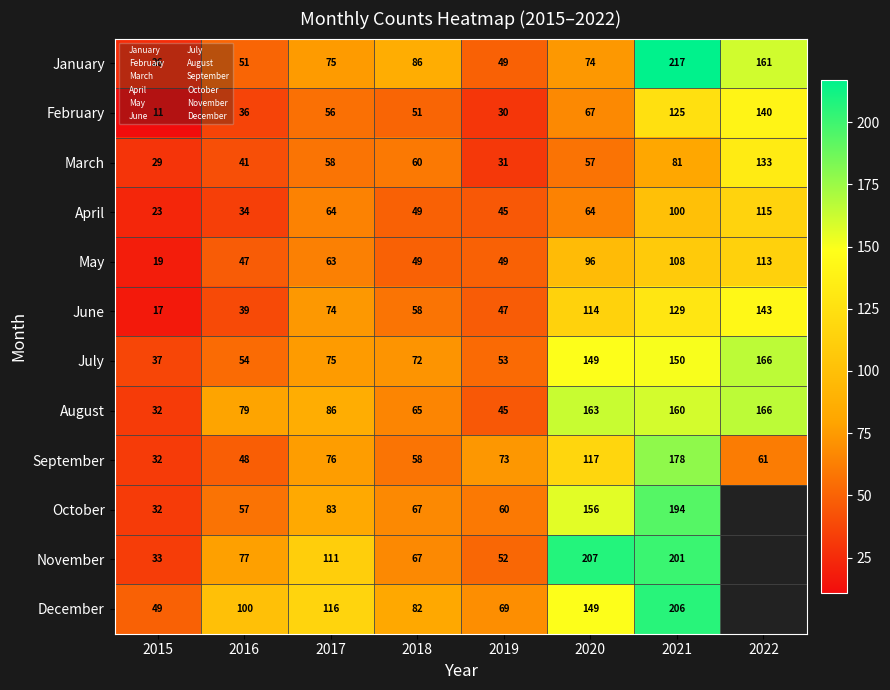

At which label does May reach its peak?

2022